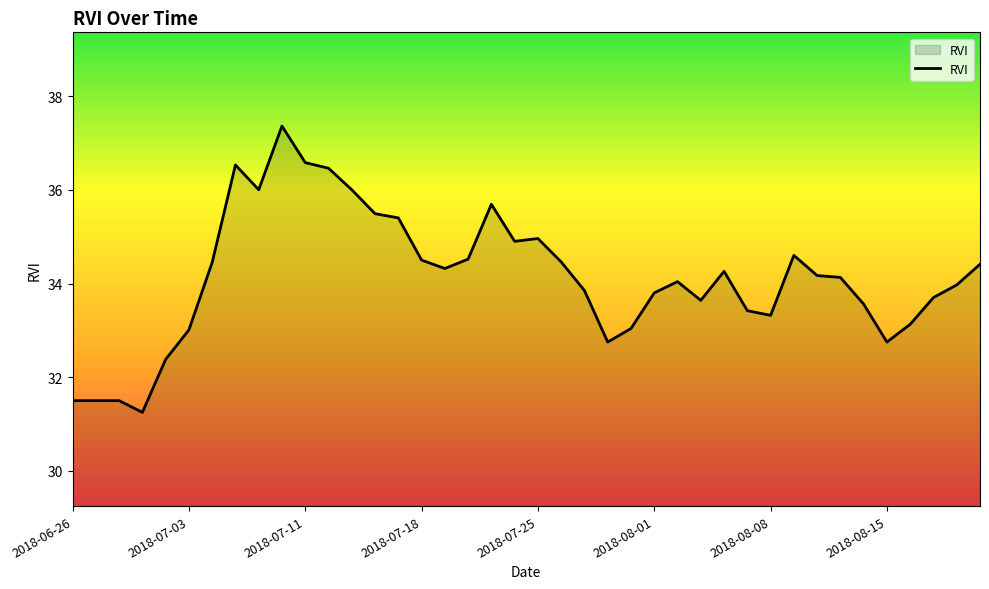

What is the sum of all values?

1365.3